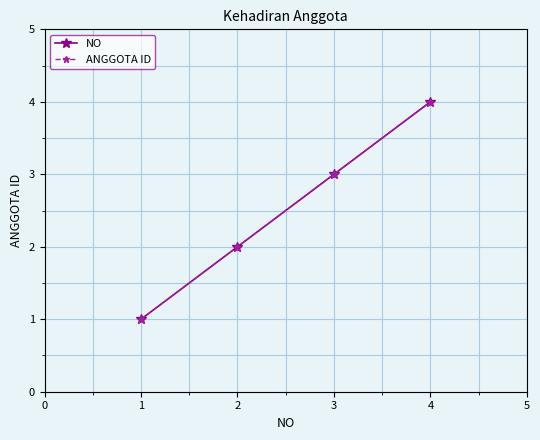

What is the value of the NO point at the 1st from the left?

1